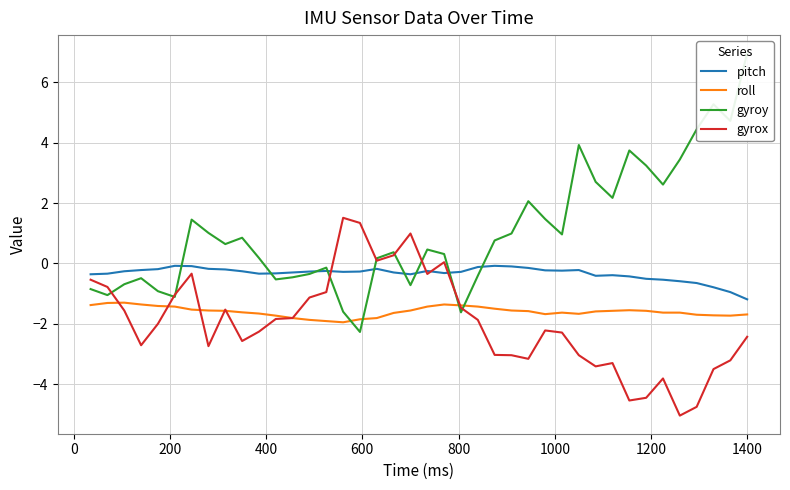

List the series in order of their peak value, lowest first.

roll, pitch, gyrox, gyroy